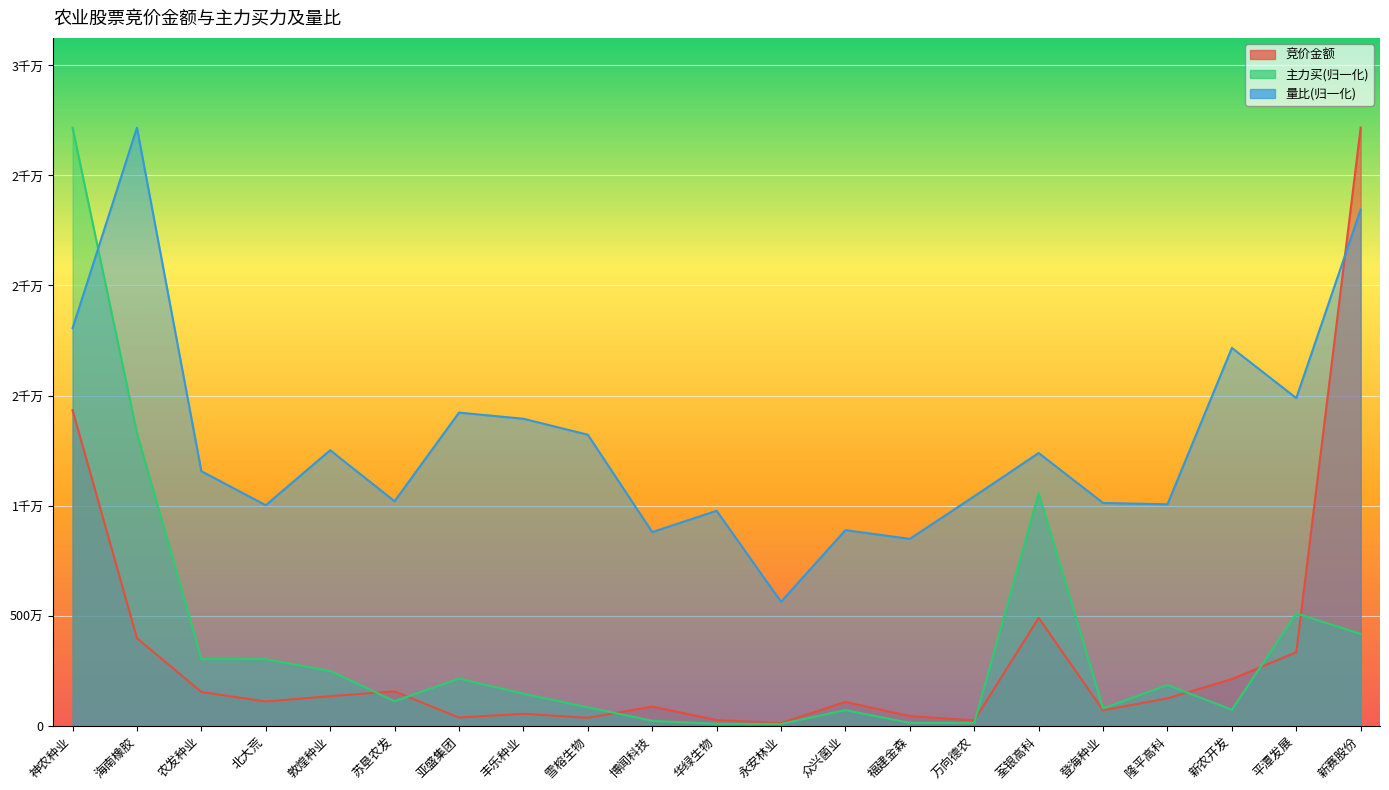

How many times do 主力买 and 量比 cross each other?

1